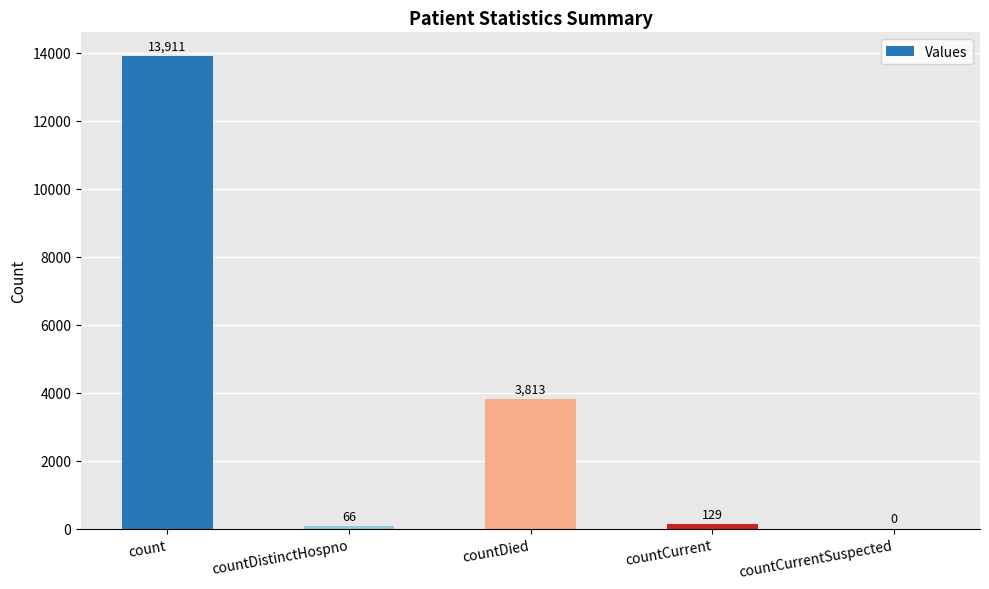

What is the greatest value displayed?

13911